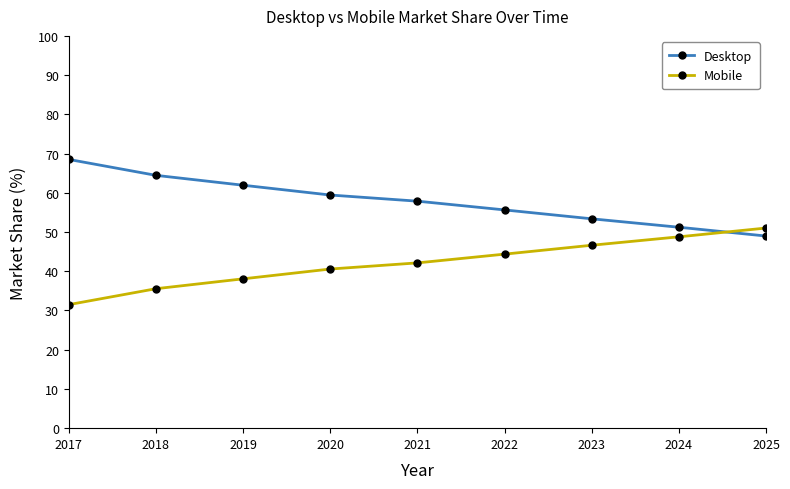

Reading left to right, transcribe all the data shown in this chart.

Desktop: 2017=68.5	2018=64.4	2019=61.9	2020=59.4	2021=57.9	2022=55.6	2023=53.4	2024=51.2	2025=49.0
Mobile: 2017=31.5	2018=35.6	2019=38.1	2020=40.6	2021=42.1	2022=44.4	2023=46.6	2024=48.8	2025=51.0